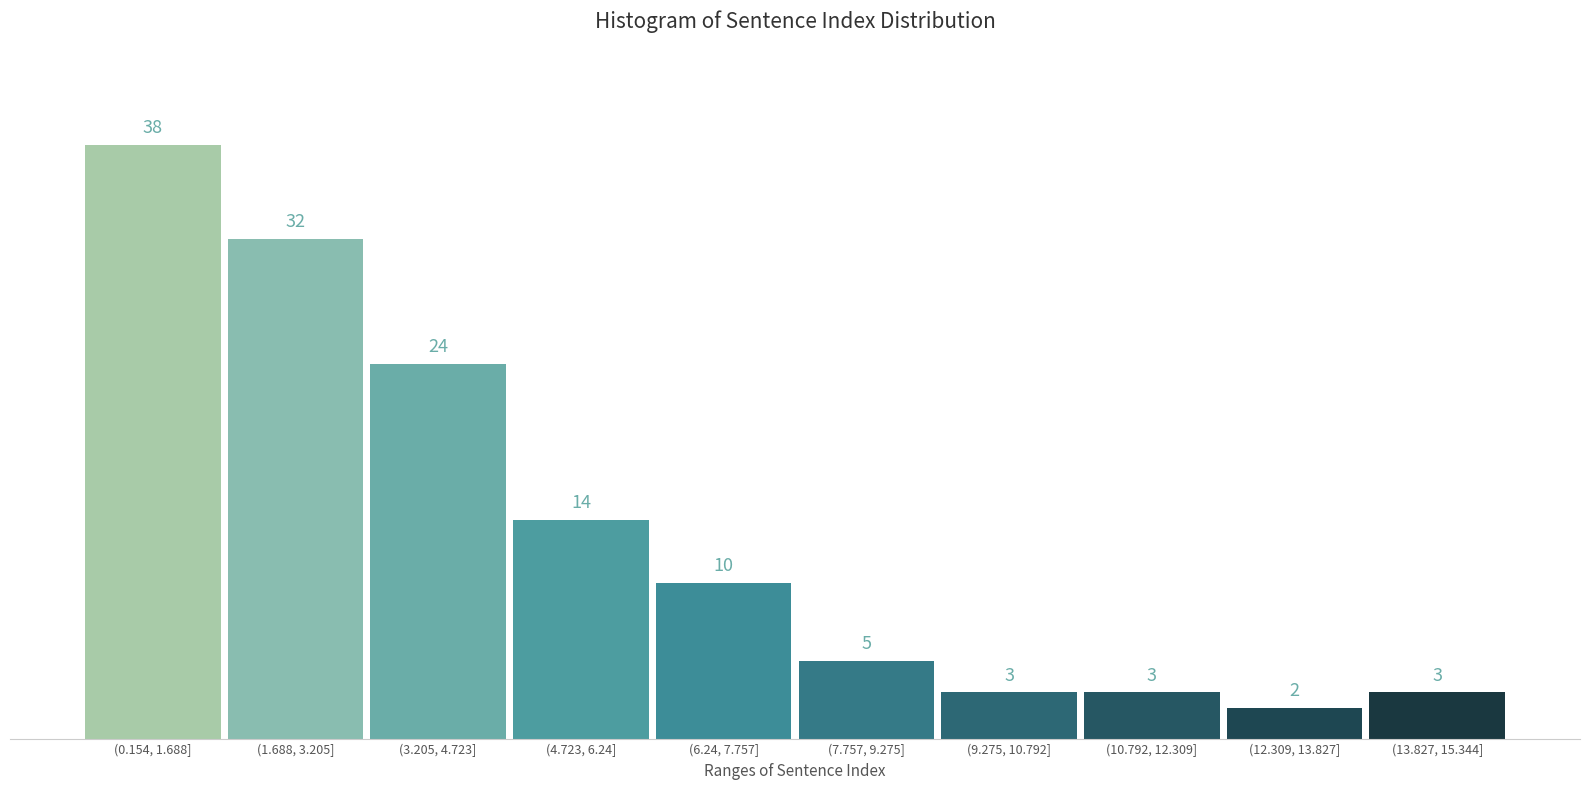

Reading left to right, list all the values displayed in this chart.

38	32	24	14	10	5	3	3	2	3